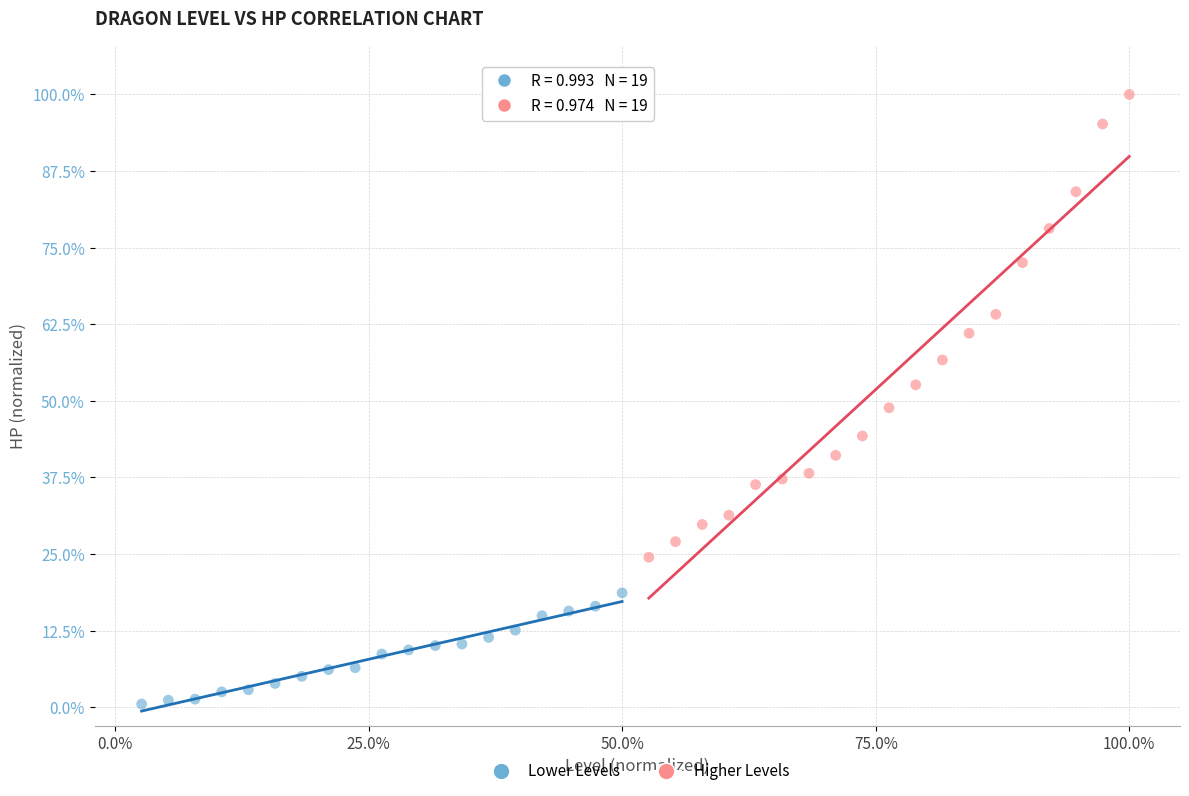

Which series reaches the maximum Y coordinate?

Higher Levels